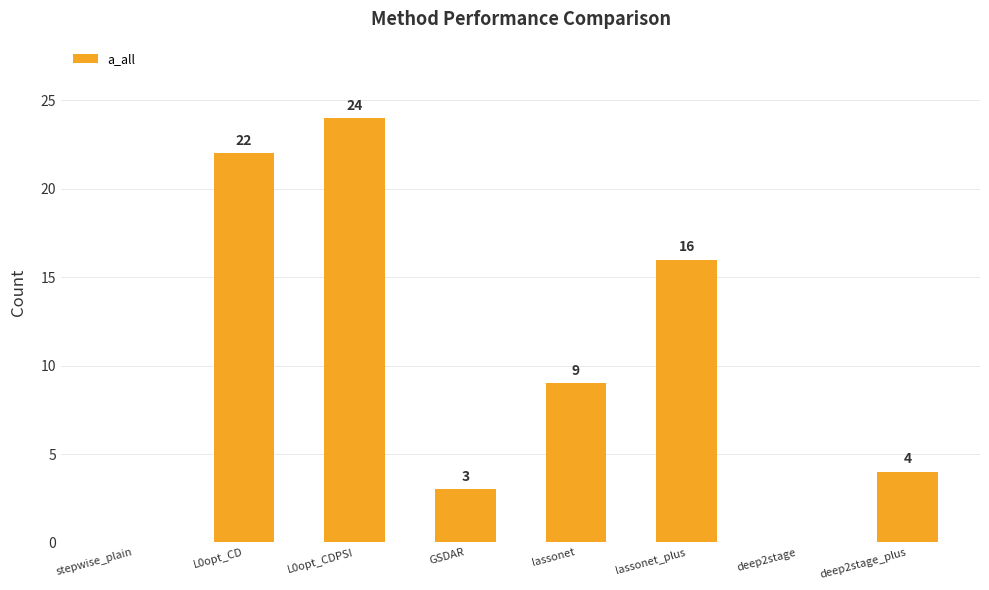

Reading left to right, transcribe all the data shown in this chart.

0	22	24	3	9	16	0	4